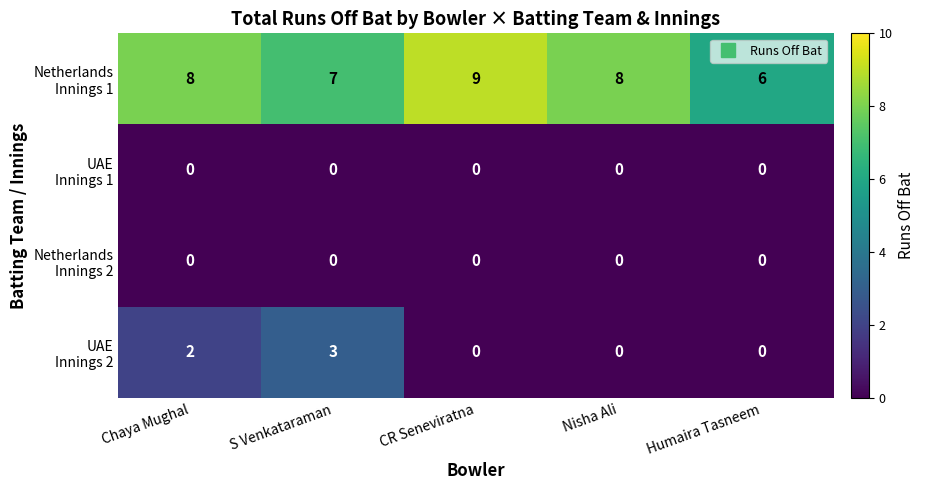

What is the greatest value displayed?

9